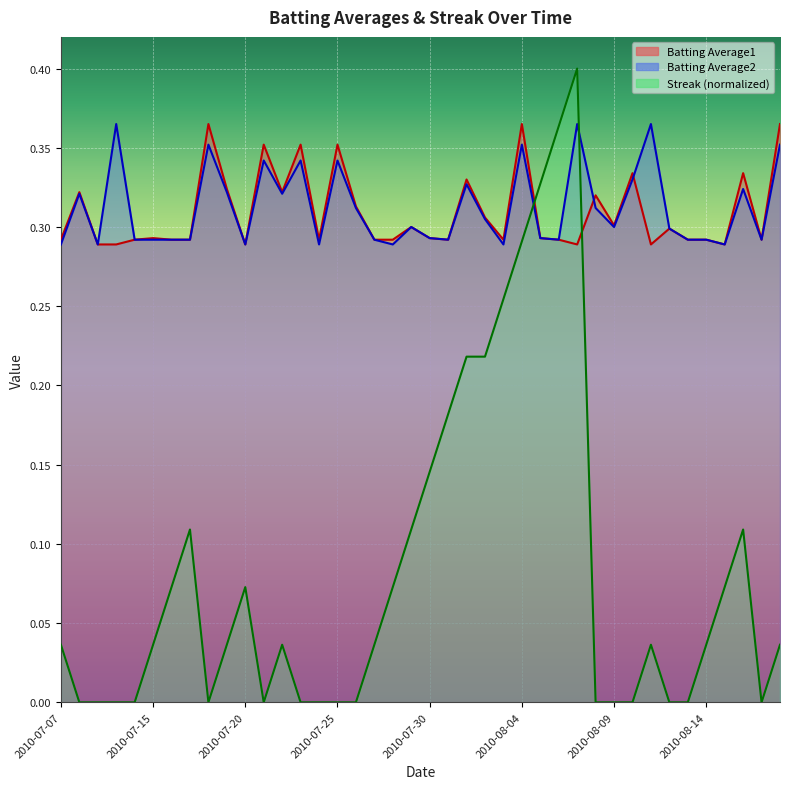

What is the highest value of the Batting Average2 series?

0.4